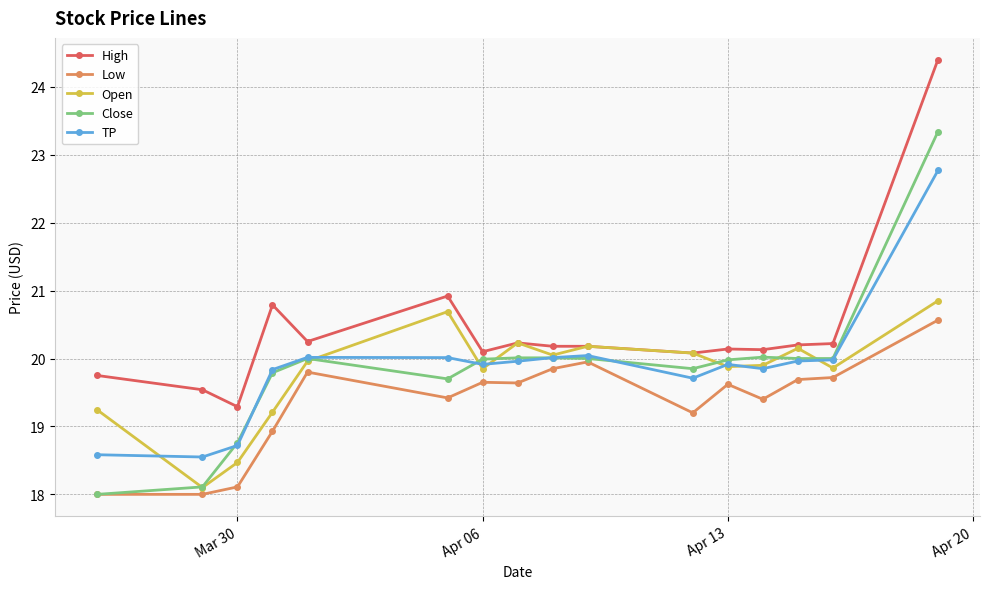

Does the chart display data point markers on the line(s)?

Yes